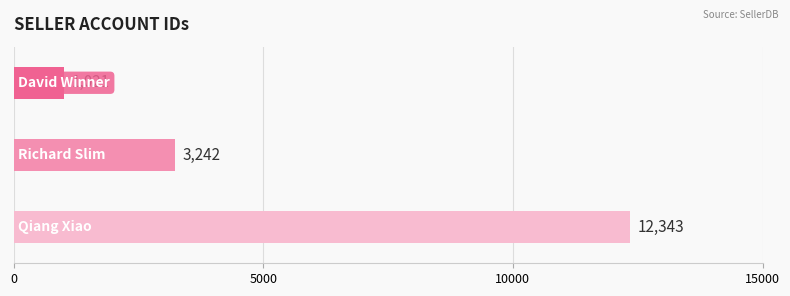

What is the sum of all values?

16606